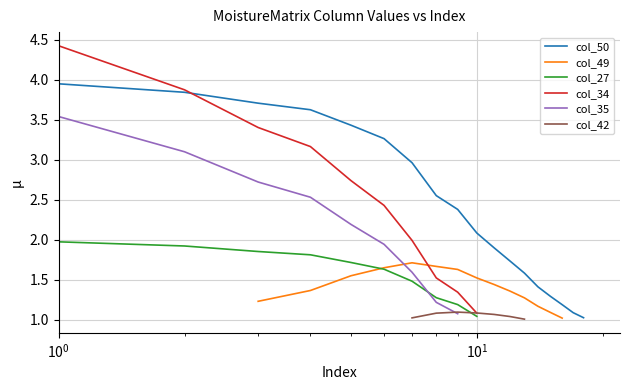

True or false: col_49 and col_50 intersect in this chart.

False